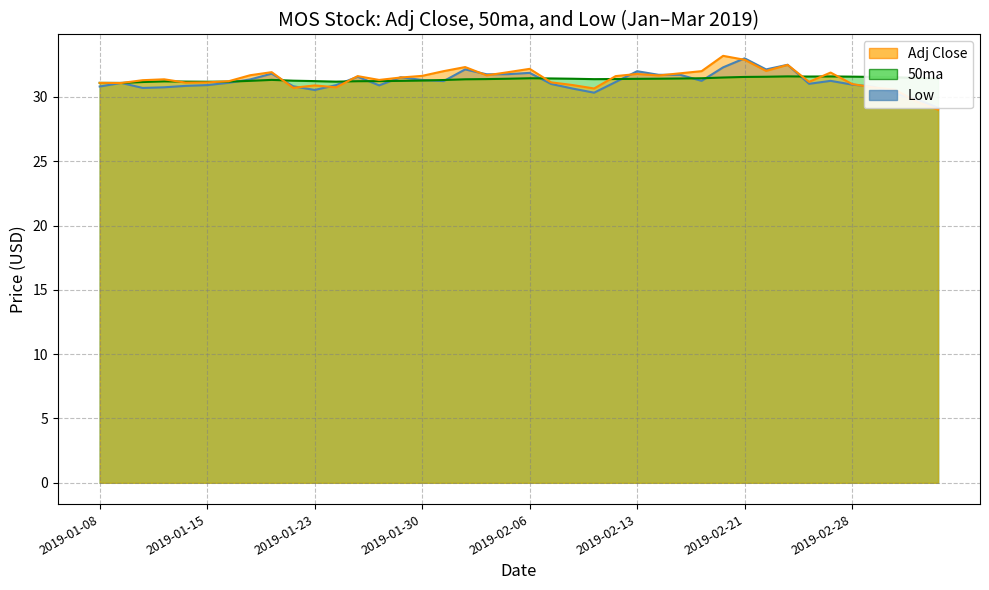

Rank the series at 2019-02-20 from lowest to highest value.

50ma, Low, Adj Close